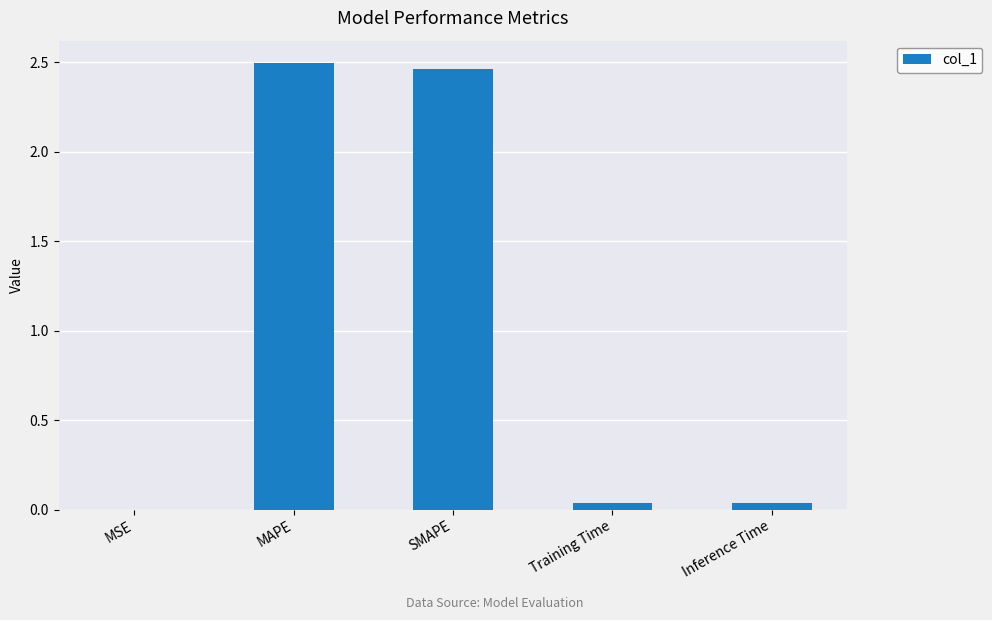

Which has a higher value, SMAPE or Inference Time?

SMAPE